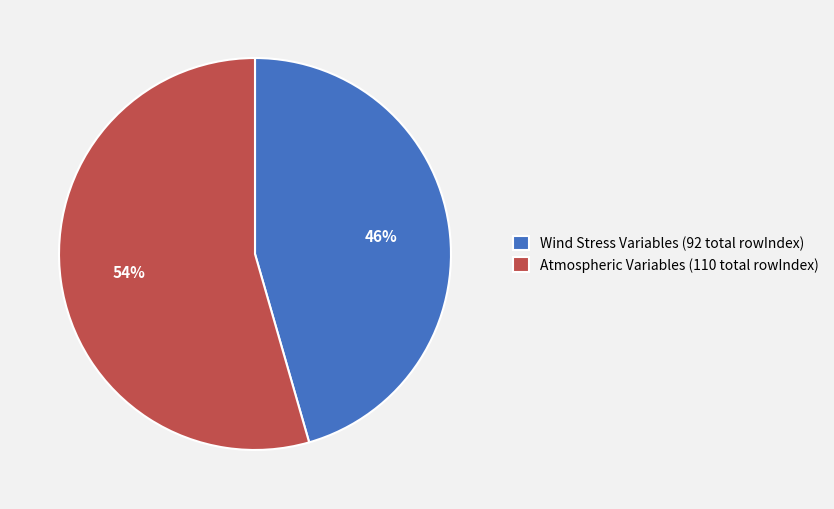

Which category has the smallest portion of the pie?

Wind Stress Variables (92 total rowIndex)